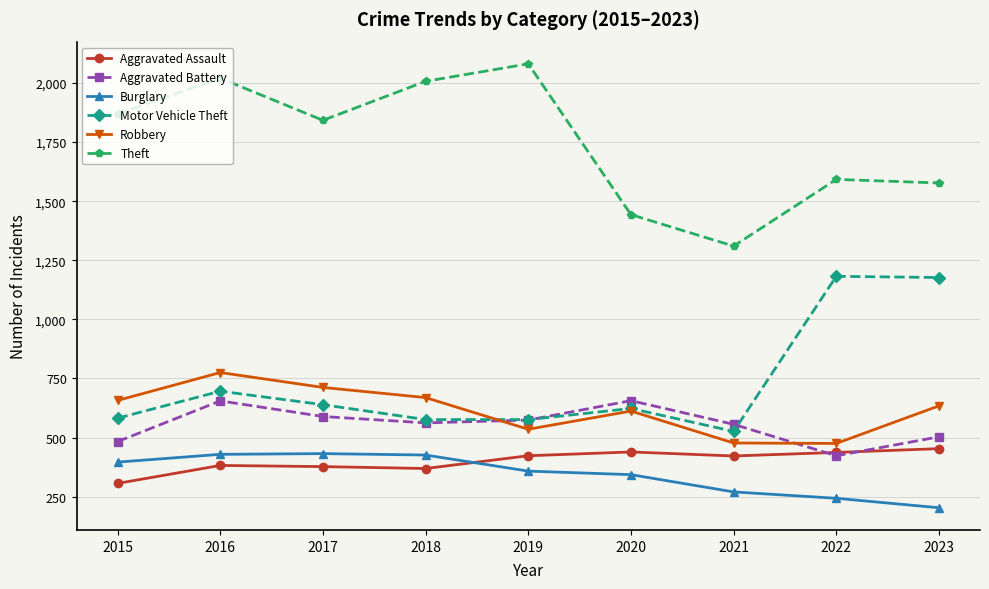

Read the Aggravated Assault value at 2017.

377